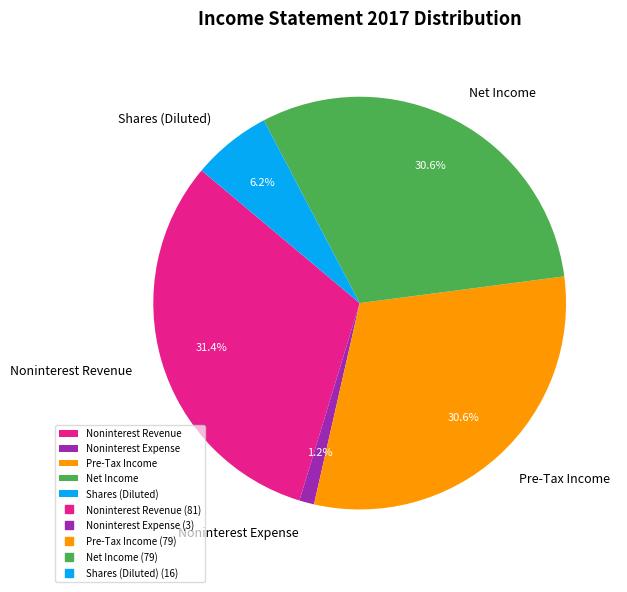

Between Shares (Diluted) and Noninterest Revenue, which is larger?

Noninterest Revenue